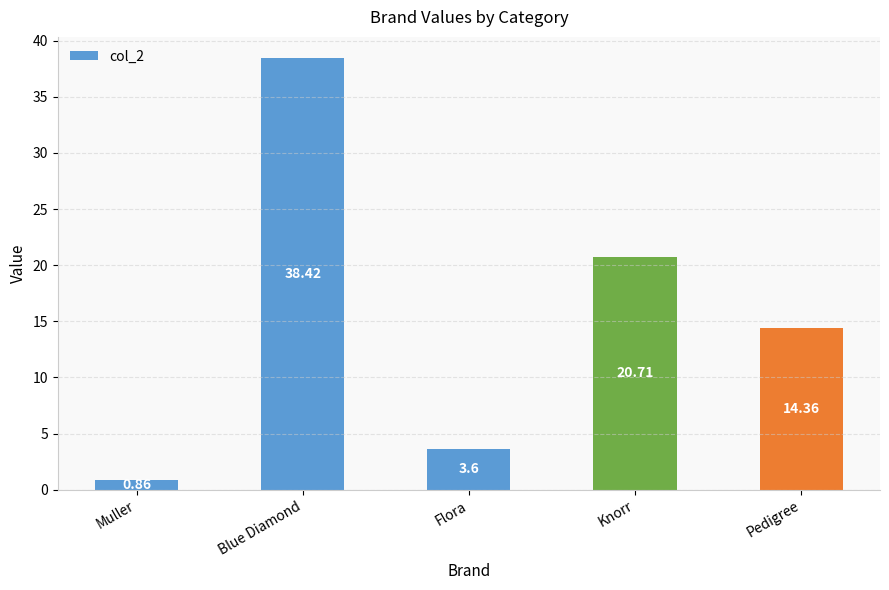

List the labels in order of value, largest first.

Blue Diamond, Knorr, Pedigree, Flora, Muller